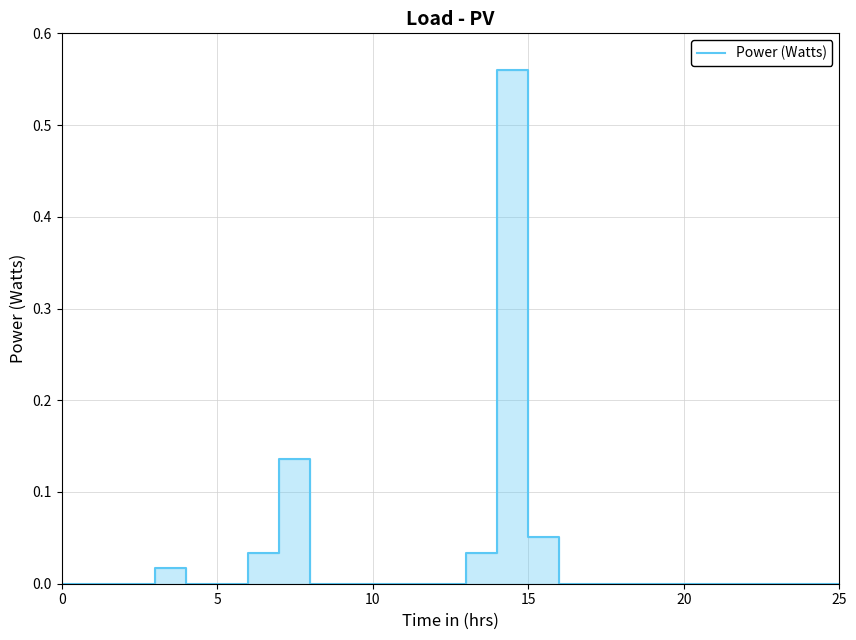

How many values are above zero?

6